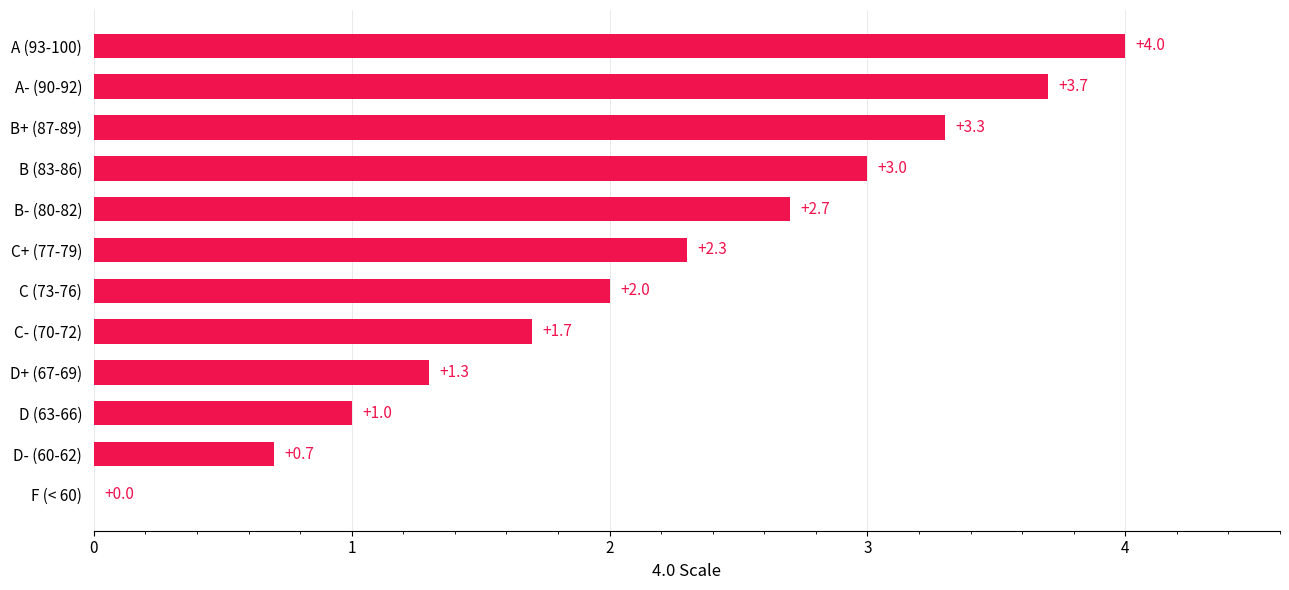

How many values are above zero?

11